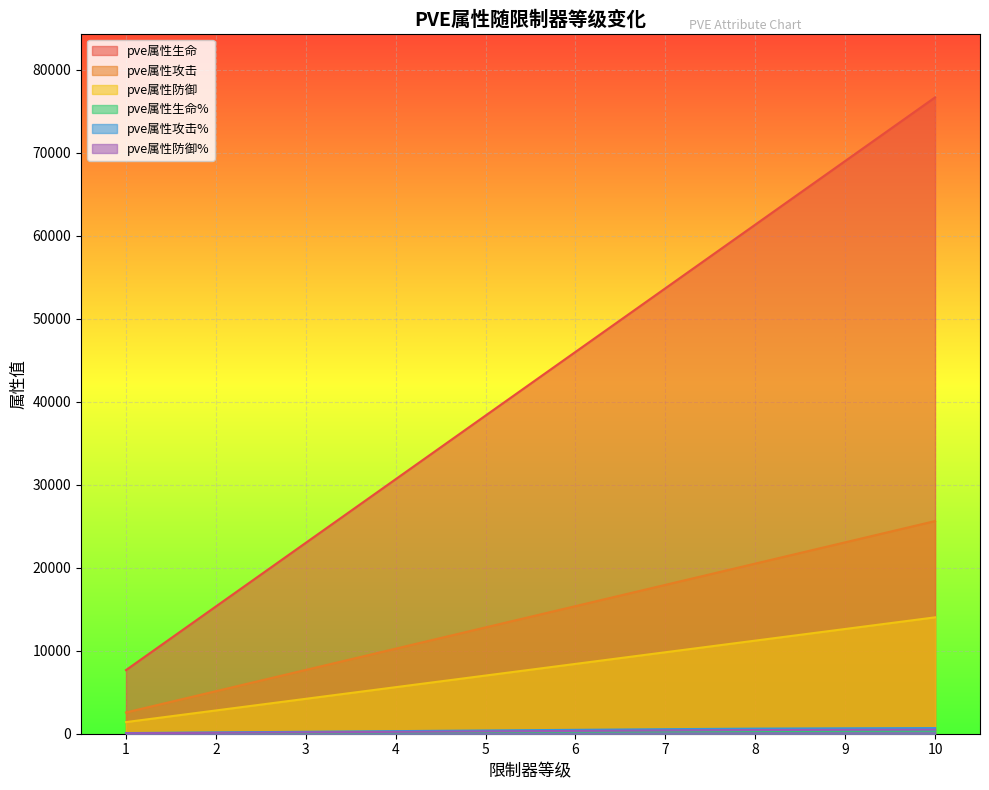

Count the pve属性攻击 values in the range 7684 to 20491.

6